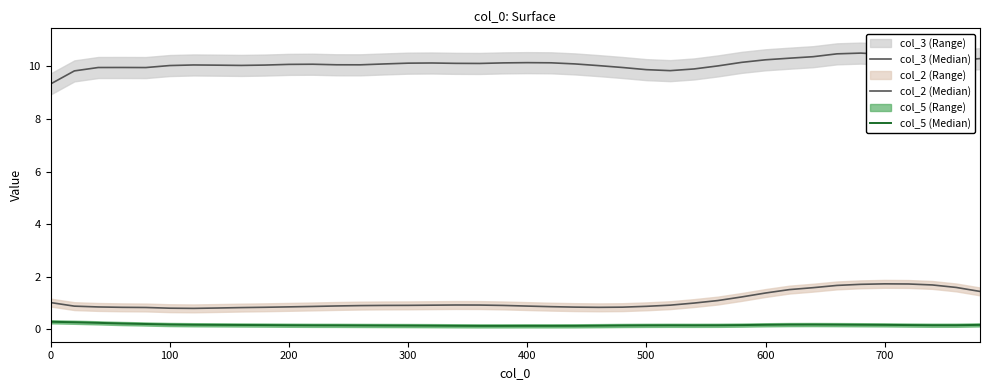

The col_3 (Median) series shows 5.8 at 11. True or false?

False